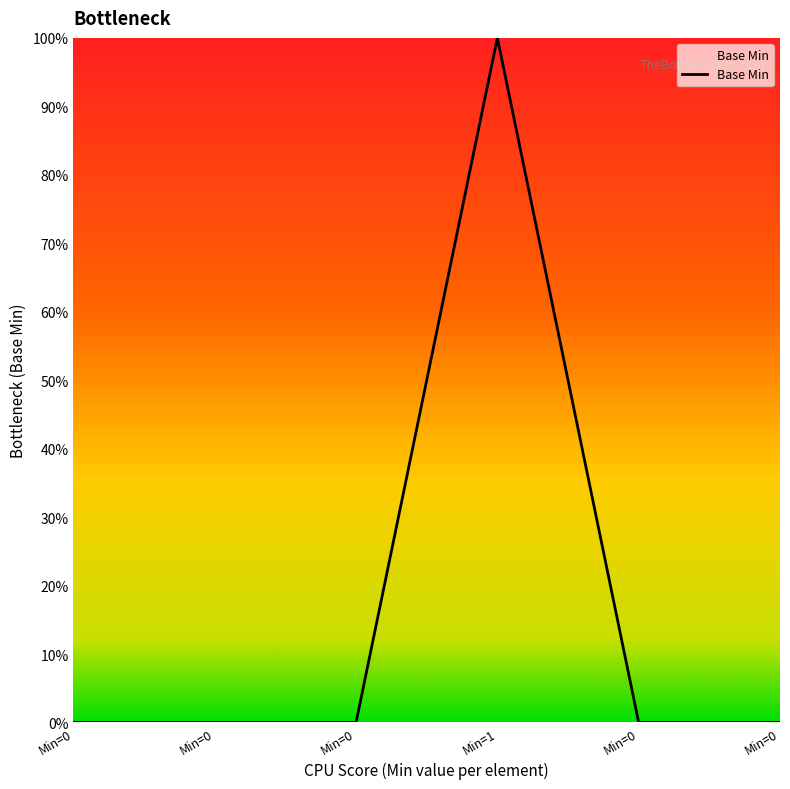

Does the chart display data point markers on the line(s)?

No